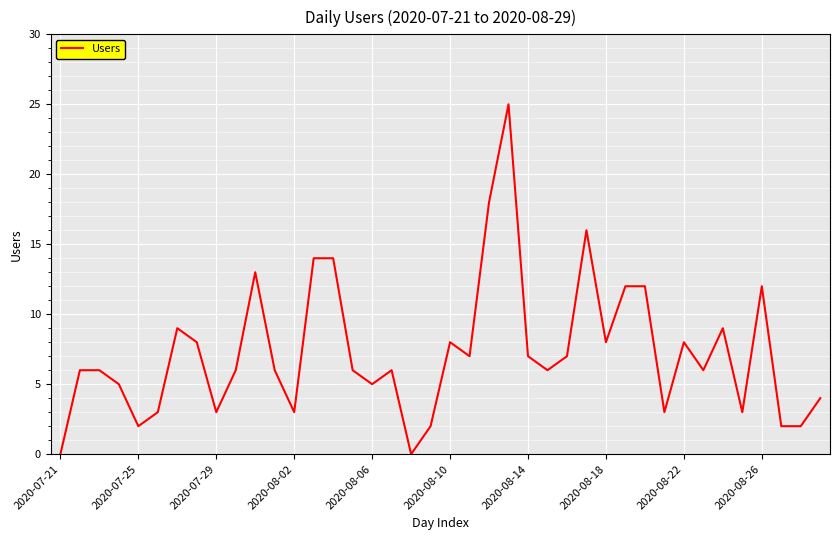

What is the difference between the maximum and minimum values?

25